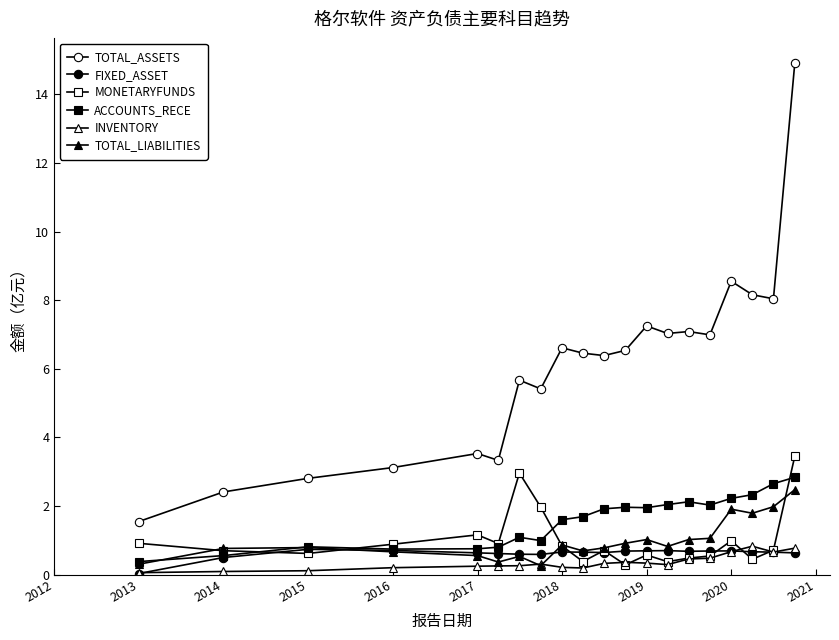

True or false: MONETARYFUNDS has more than 2 interior local peaks.

True